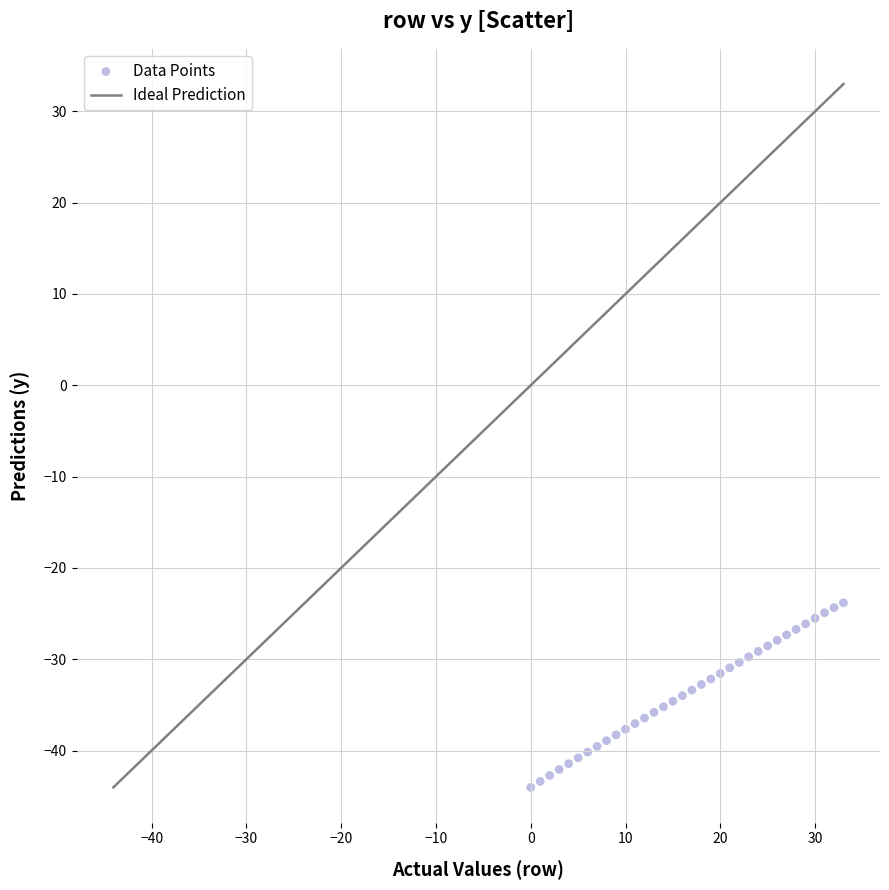

What is the range of Y values (max minus min)?

20.2